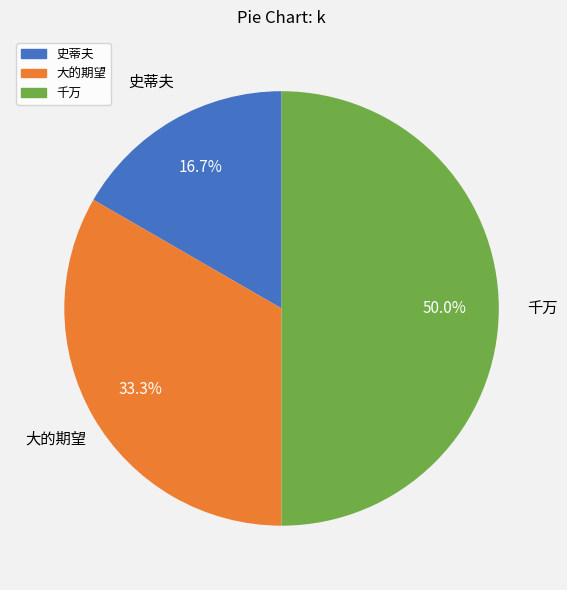

Is it true that 大的期望 is 33% of the pie?

True